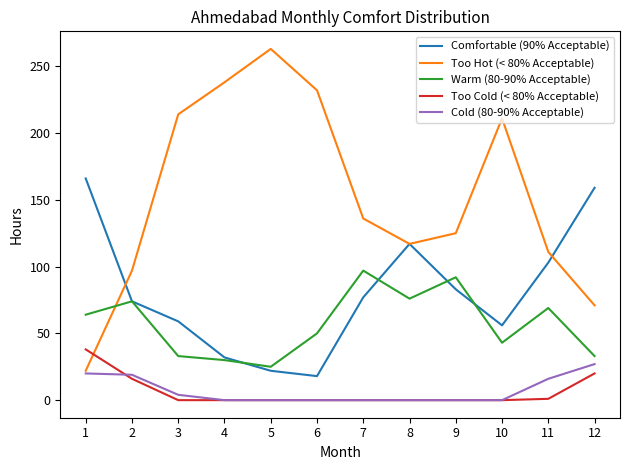

Rank the series at 3 from lowest to highest value.

Too Cold (< 80% Acceptable), Cold (80-90% Acceptable), Warm (80-90% Acceptable), Comfortable (90% Acceptable), Too Hot (< 80% Acceptable)